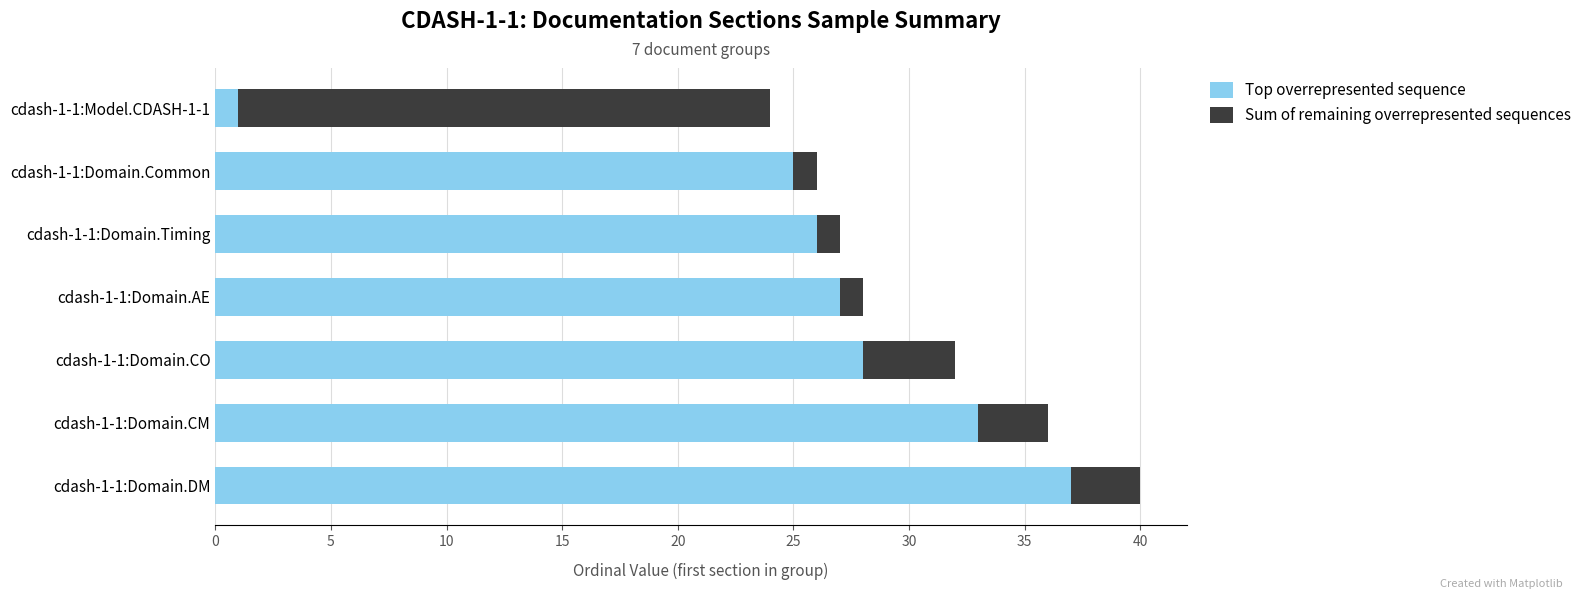

At which category is the sum across all series the highest?

cdash-1-1:Domain.DM